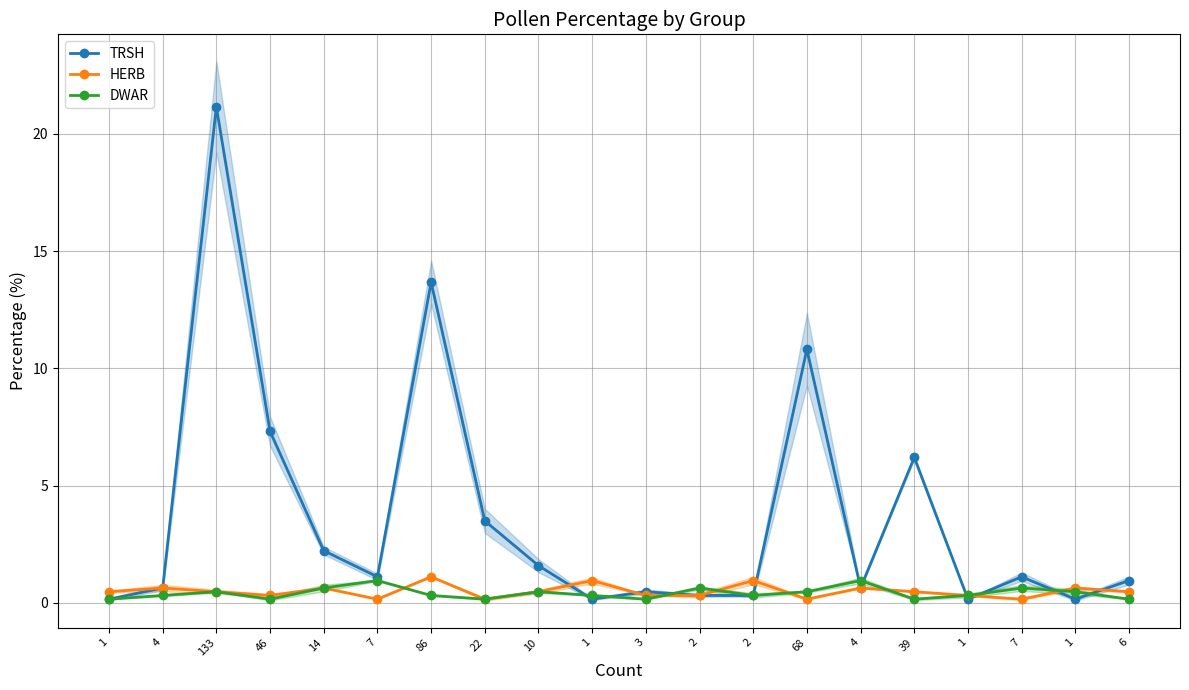

Is this an area chart (filled region under the line)?

No